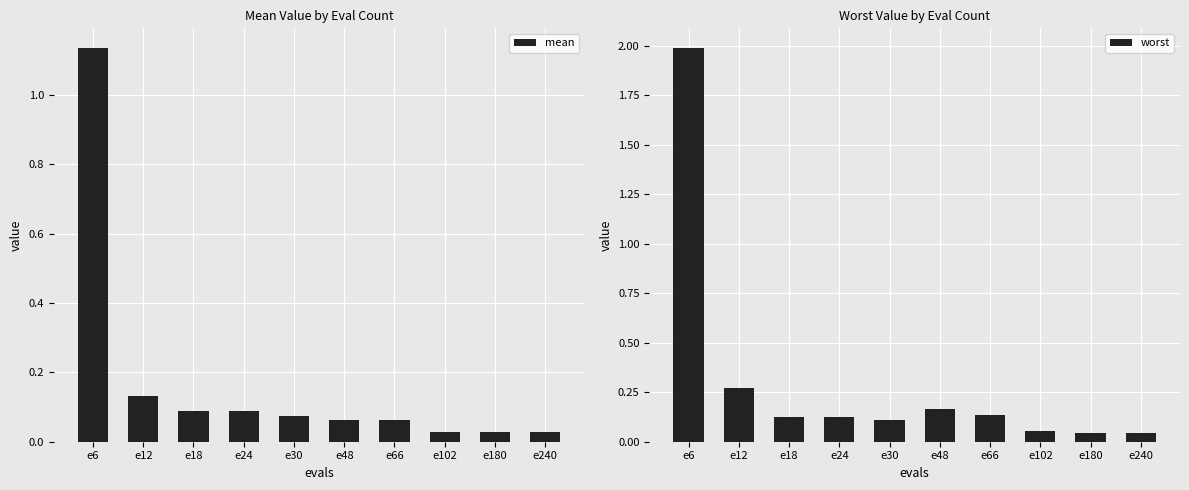

Which series has the widest spread of values?

worst